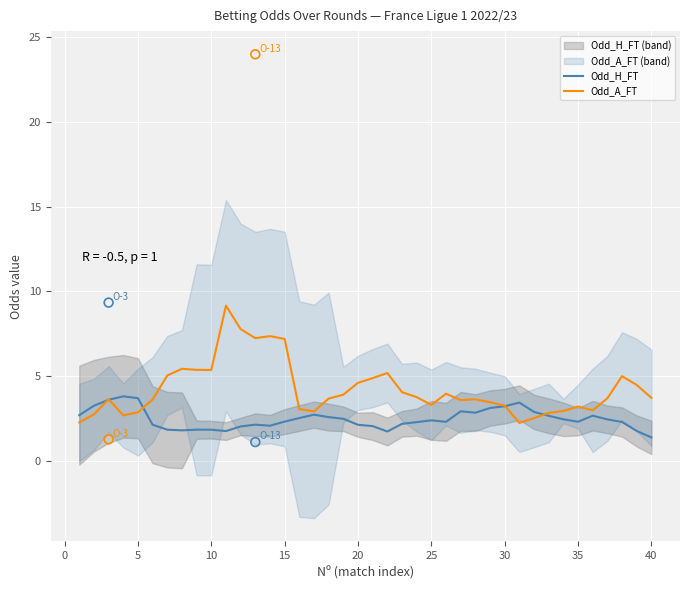

Which series contains the highest Y value?

Odd_A_FT